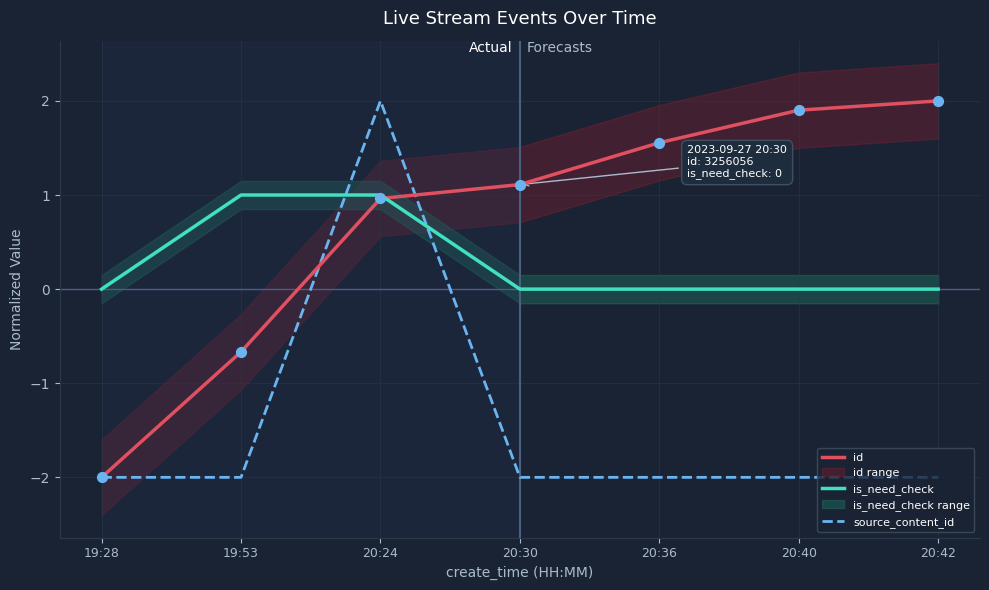

Which series has the largest total across all categories?

id